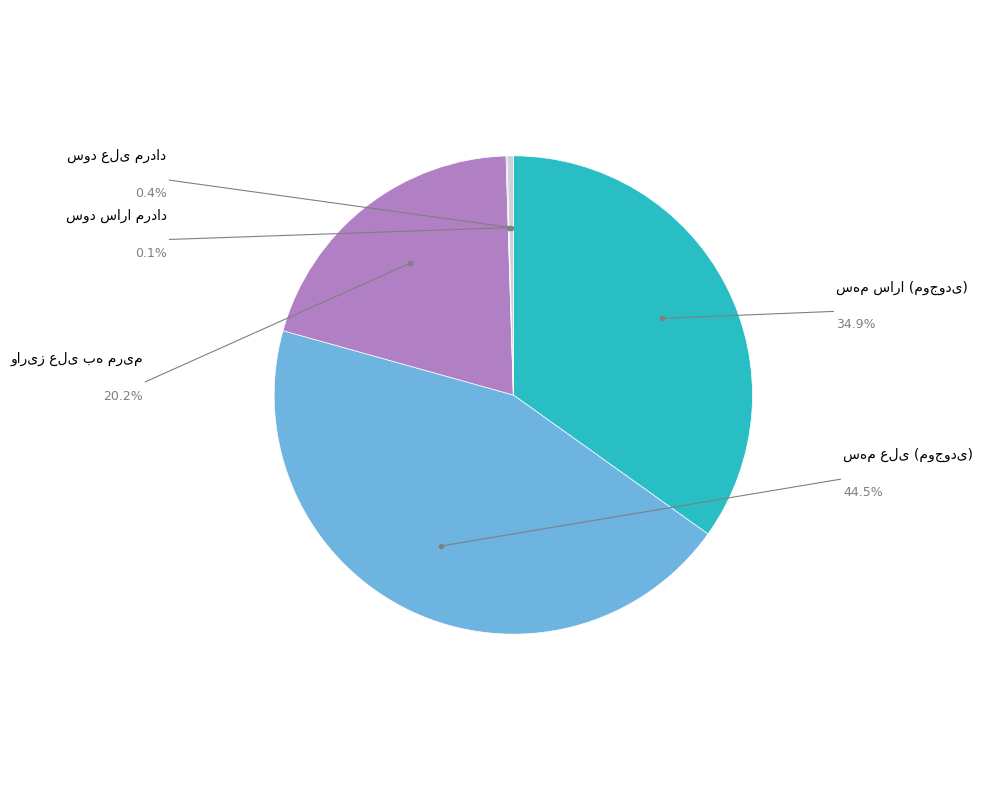

Is there a majority slice in this chart?

No